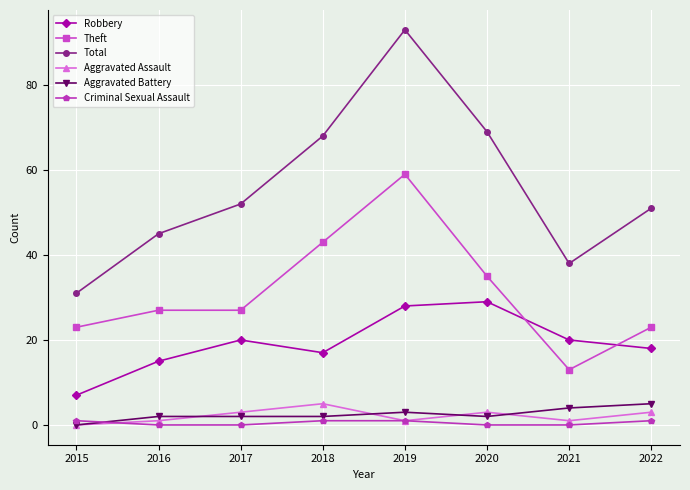

How many interior local peaks does the Robbery series have?

2